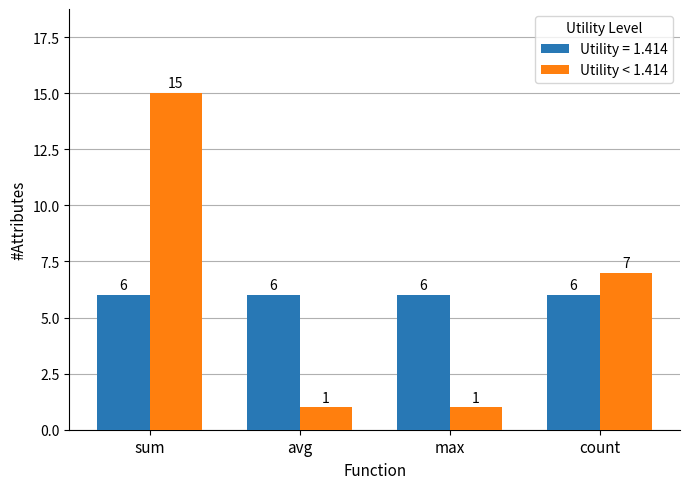

Are the bars horizontal?

No